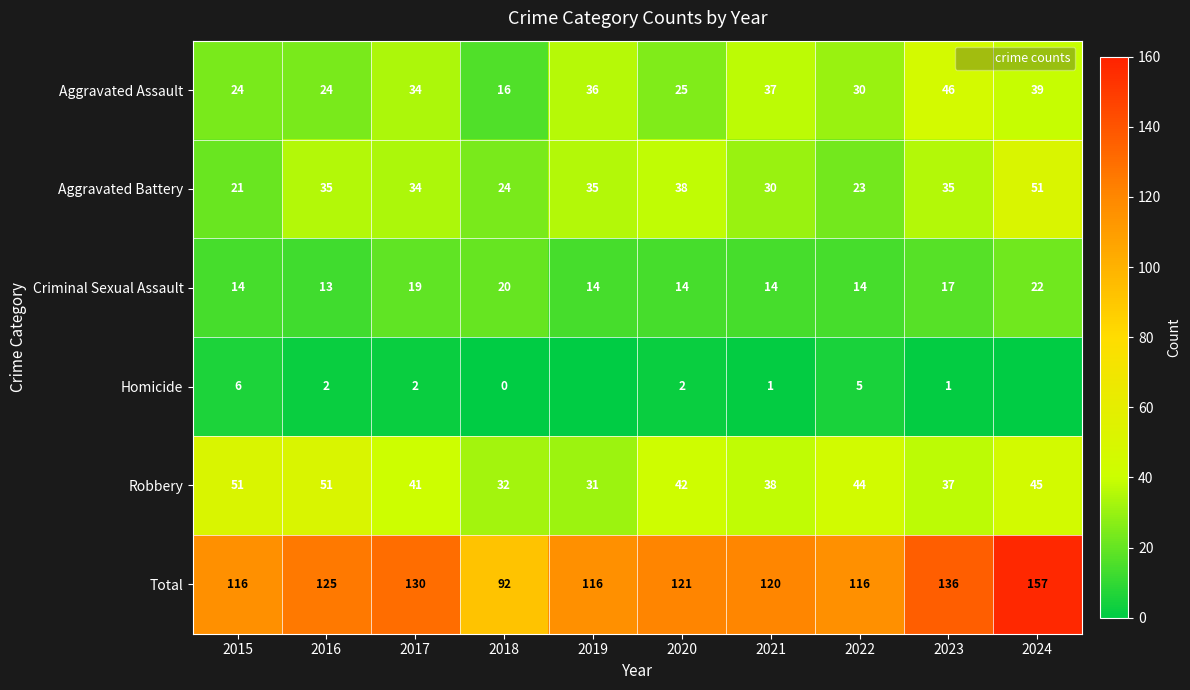

At 2020, list the series in order from largest to smallest.

Total, Robbery, Aggravated Battery, Aggravated Assault, Criminal Sexual Assault, Homicide